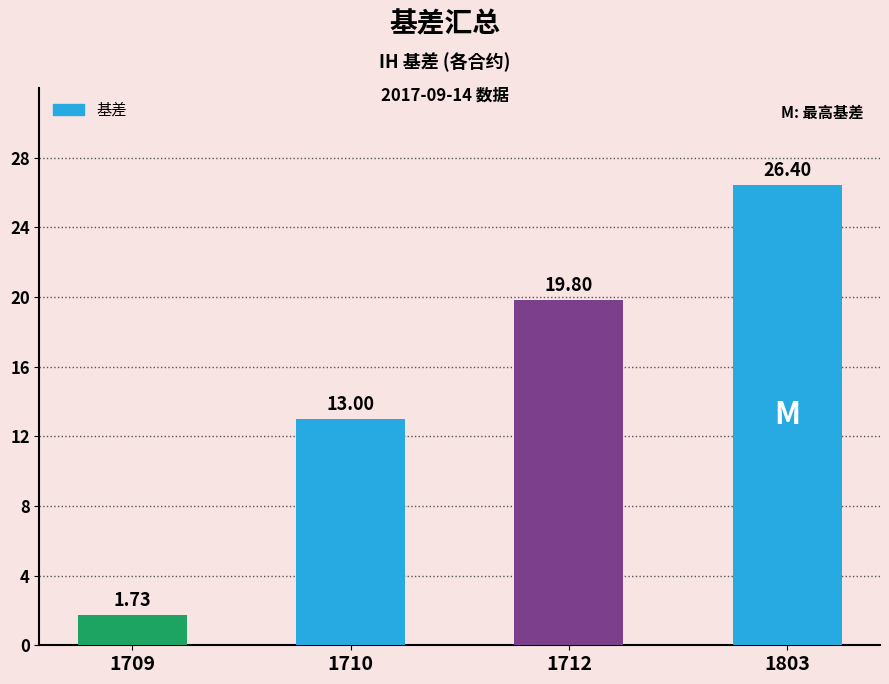

What is the value of the 3rd bar from the left?

19.8